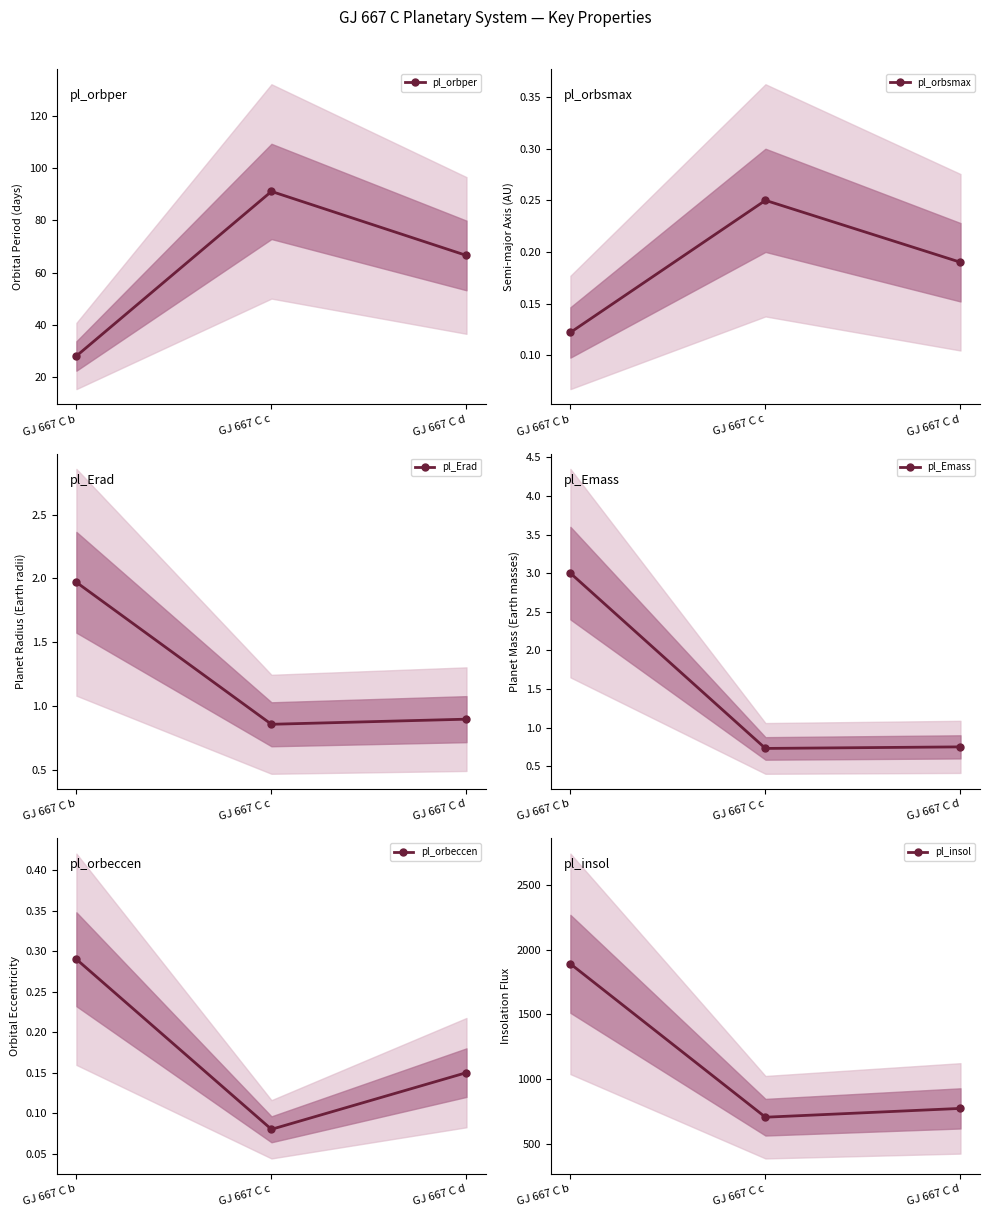

At which label is pl_Emass closest to 1?

GJ 667 C d